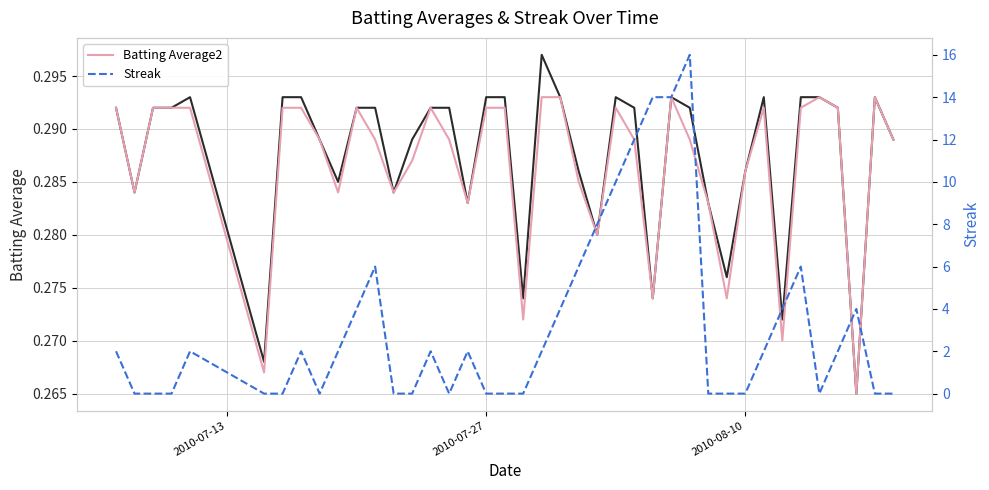

What is the maximum value for Batting Average1?

0.3